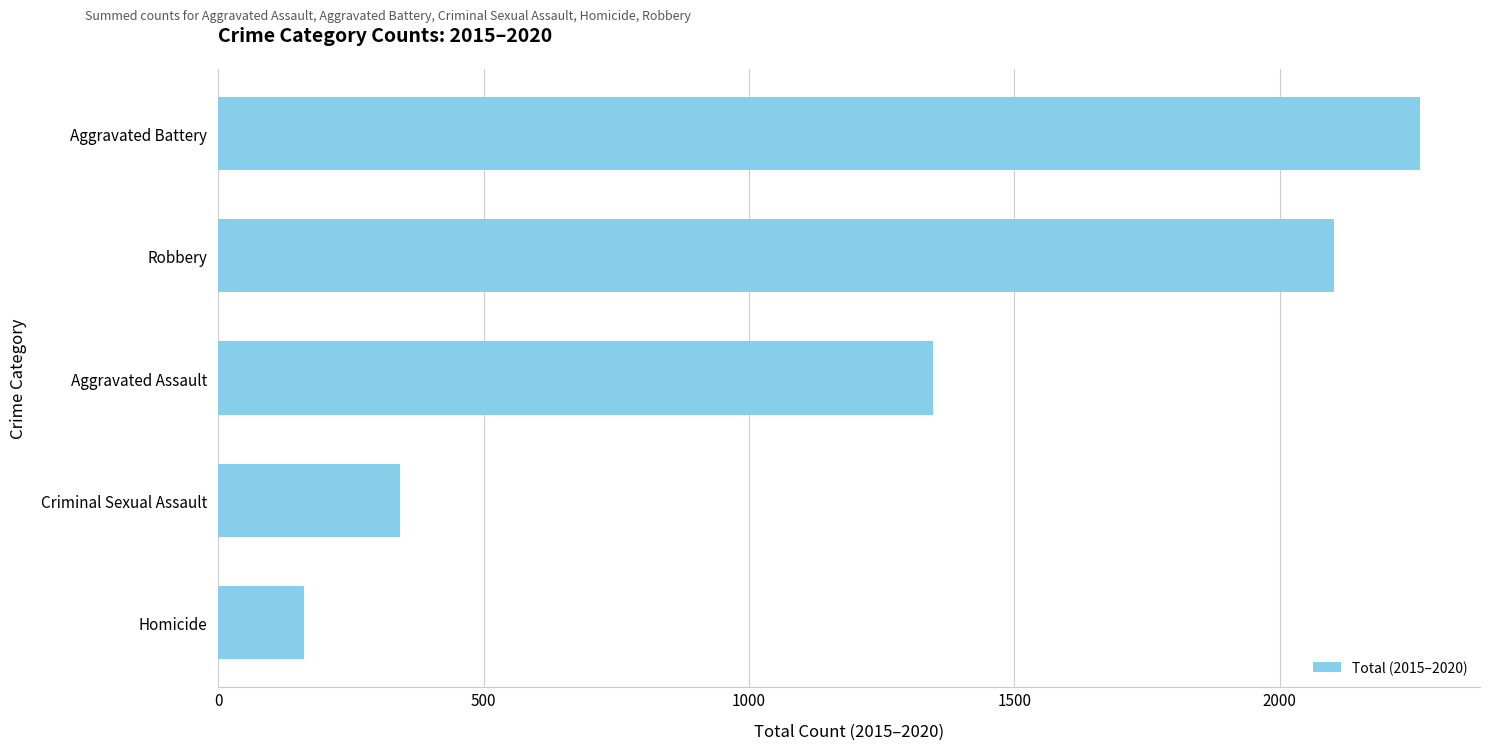

Reading top to bottom, extract all data points from this chart.

Aggravated Battery=2264	Robbery=2102	Aggravated Assault=1346	Criminal Sexual Assault=343	Homicide=162